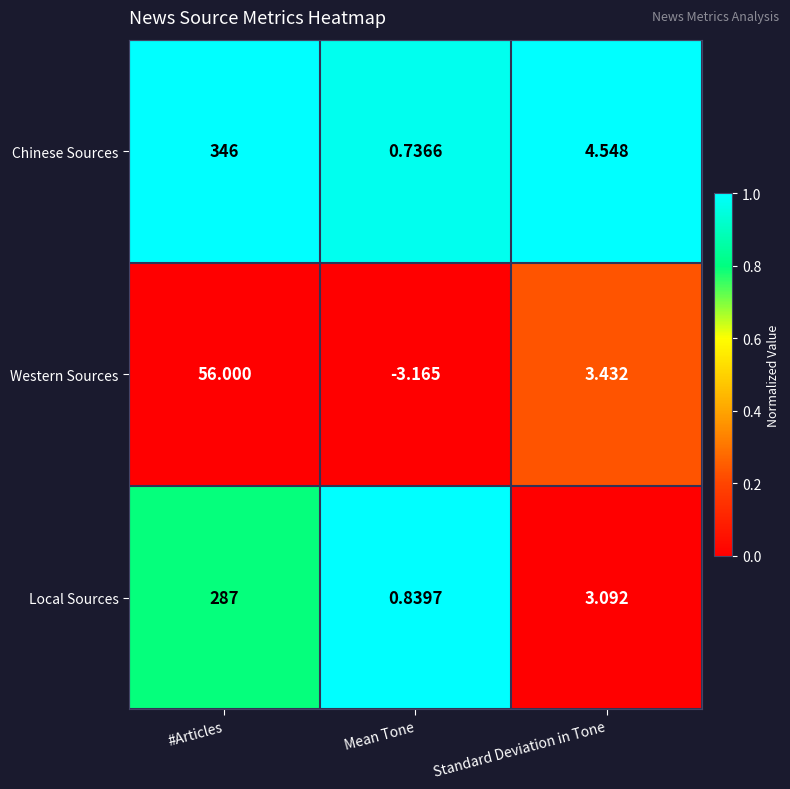

At which label does Western Sources first exceed 3?

#Articles